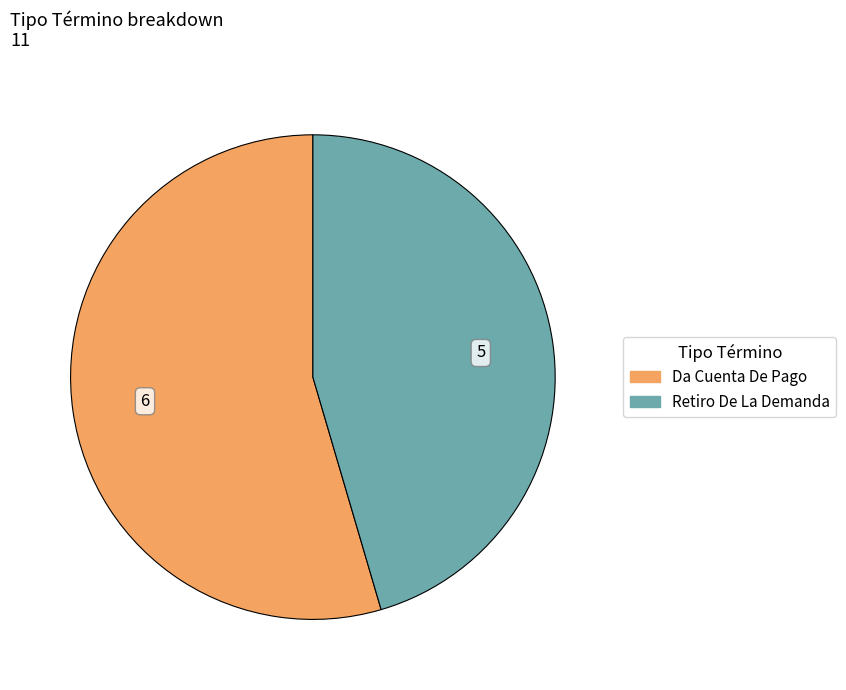

Rank the categories by value from highest to lowest.

Da Cuenta De Pago, Retiro De La Demanda